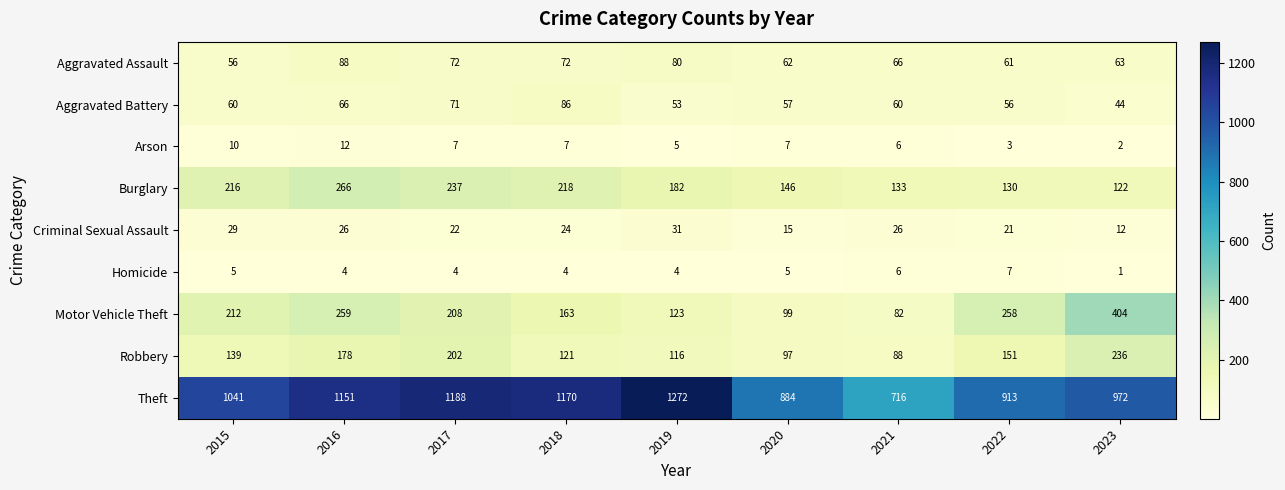

How many series are shown in this chart?

9